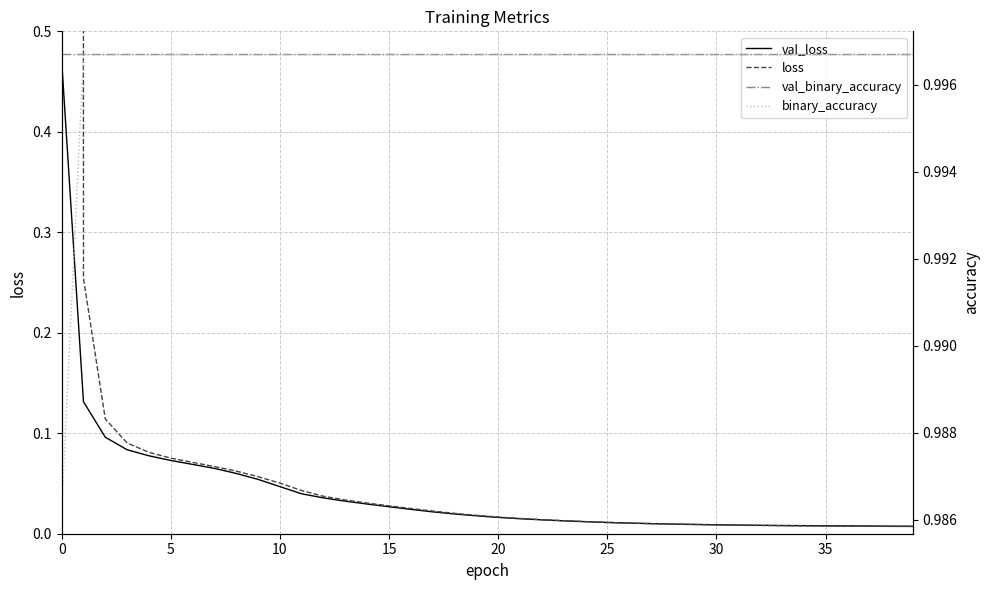

Is this an area chart (filled region under the line)?

No